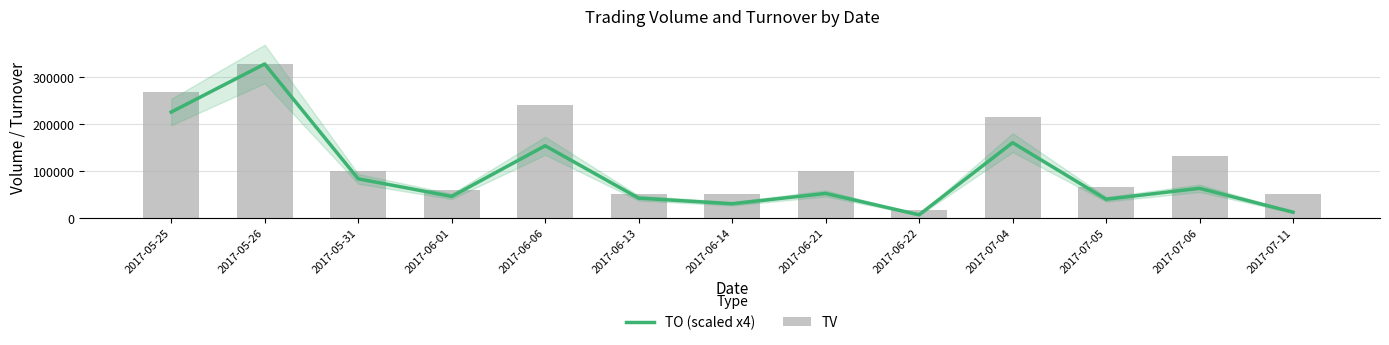

The TO (scaled x4) series shows 22561 at 2017-06-21. True or false?

False